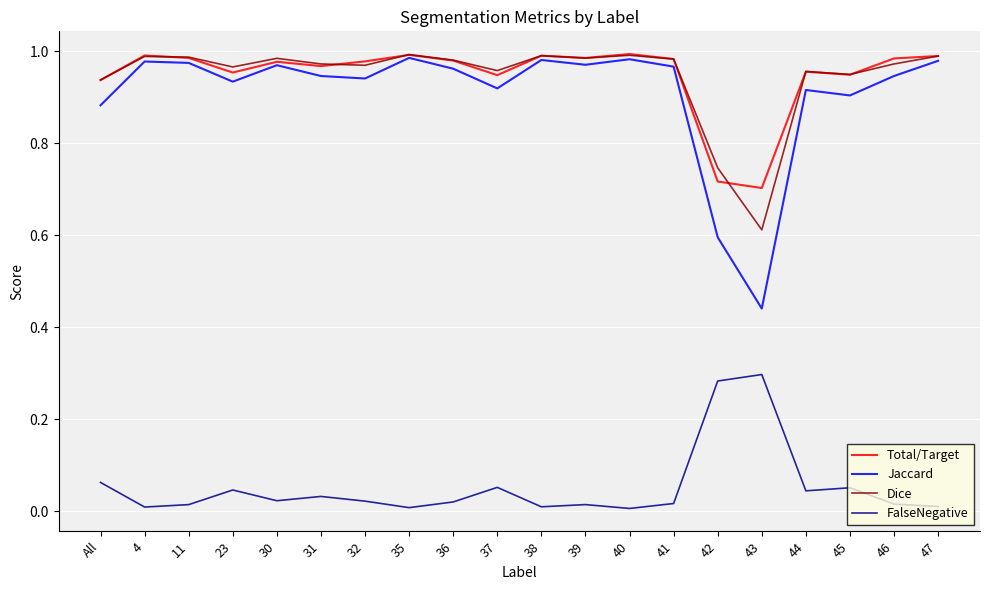

What position from the right is 41?

7